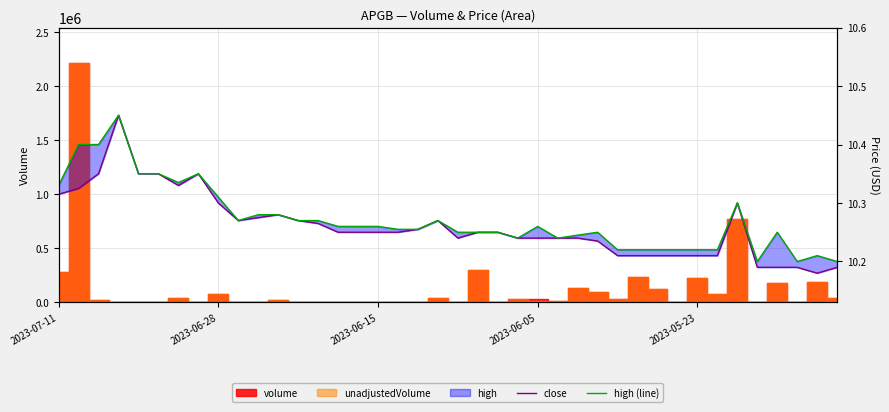

Does the chart display data point markers on the line(s)?

No